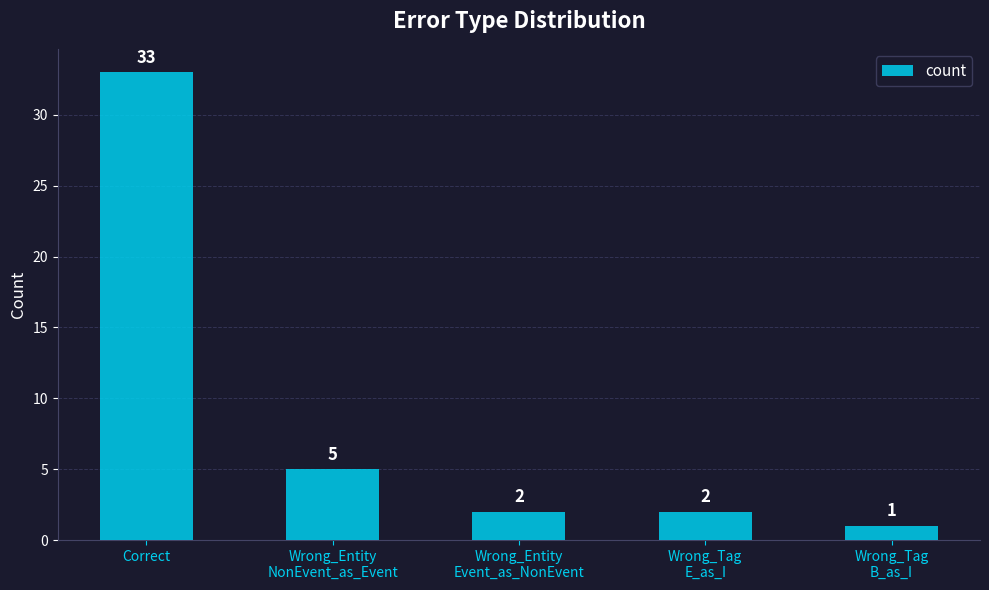

Reading right to left, extract all data points from this chart.

Wrong_Tag
B_as_I=1	Wrong_Tag
E_as_I=2	Wrong_Entity
Event_as_NonEvent=2	Wrong_Entity
NonEvent_as_Event=5	Correct=33